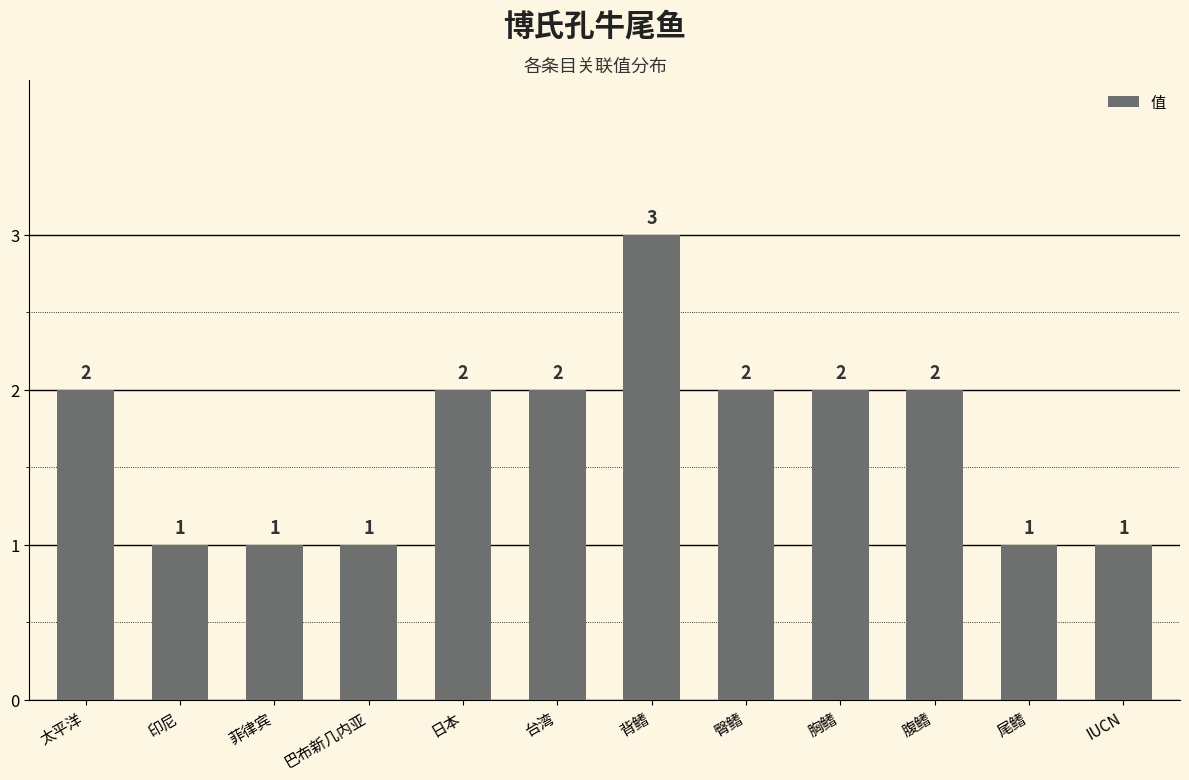

What is the difference between the second highest and minimum values?

1